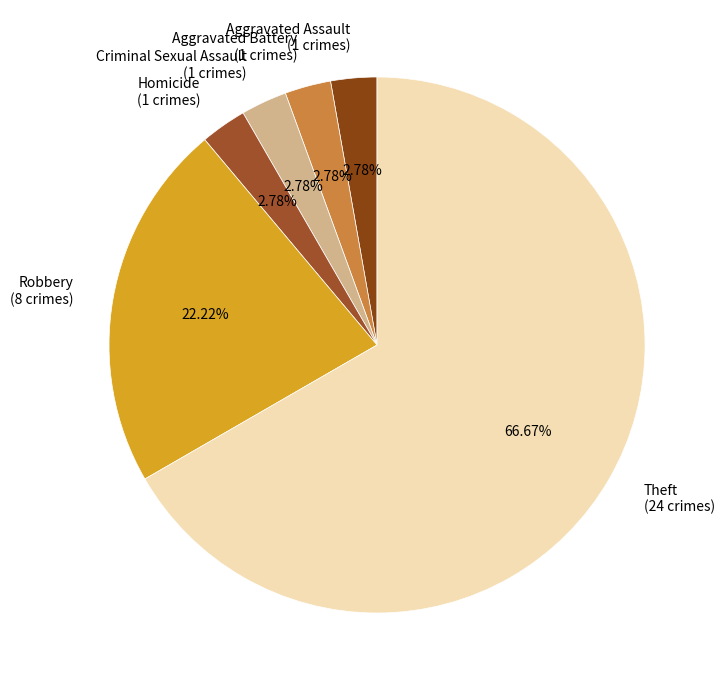

Is it true that Aggravated Assault is 3% of the pie?

True